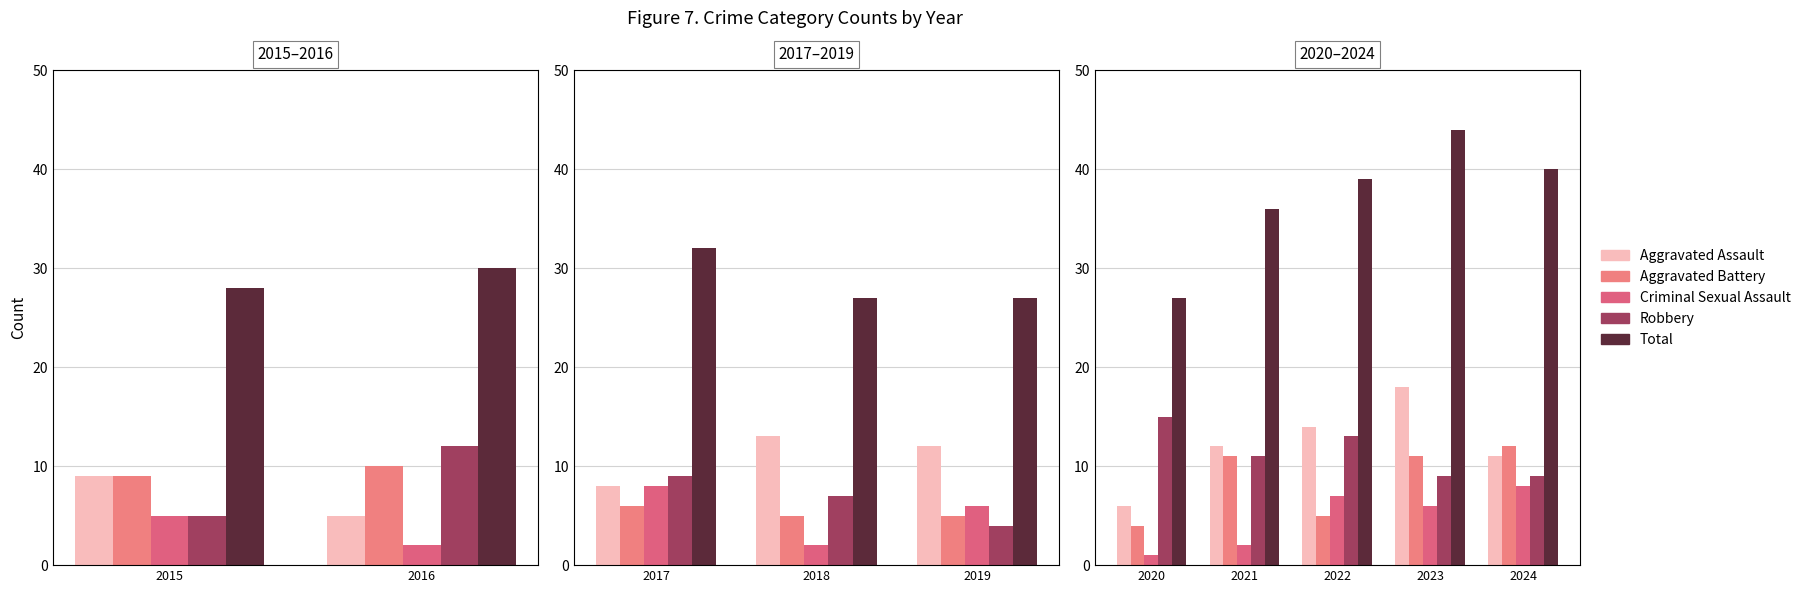

At how many categories does at least one series exceed 35?

4